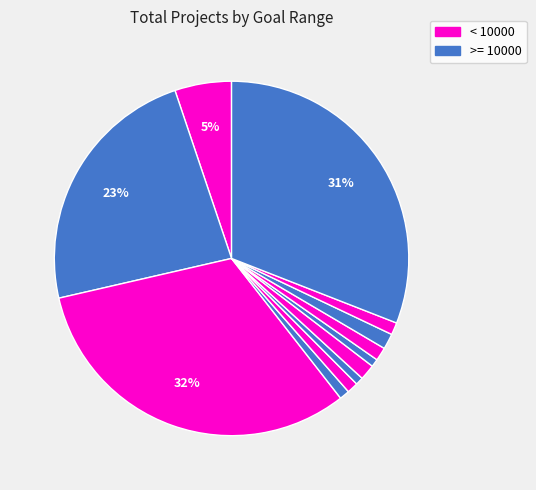

How many slices are in this pie chart?

12